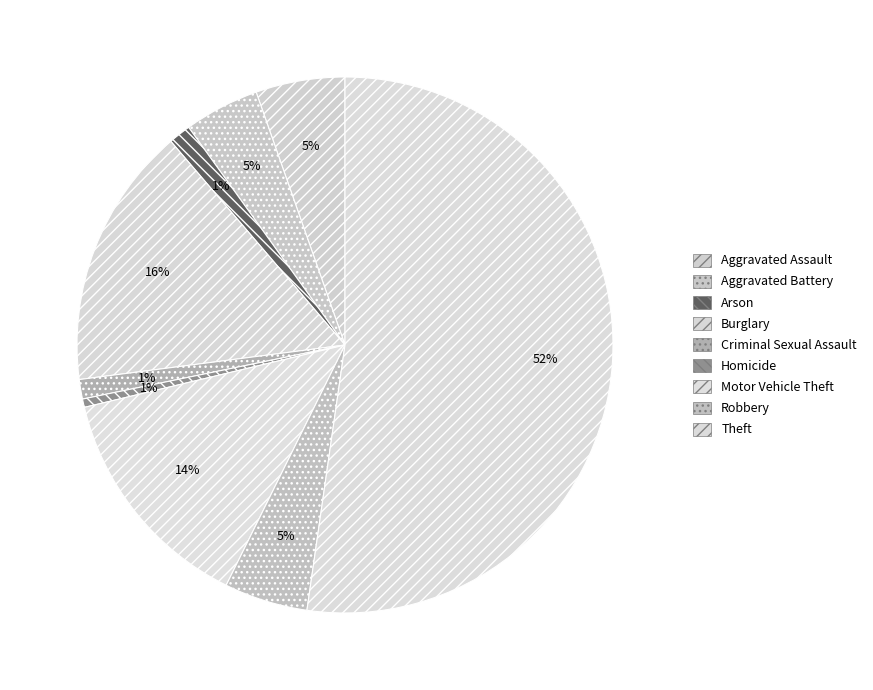

To the nearest percent, what portion does Theft represent?

52%